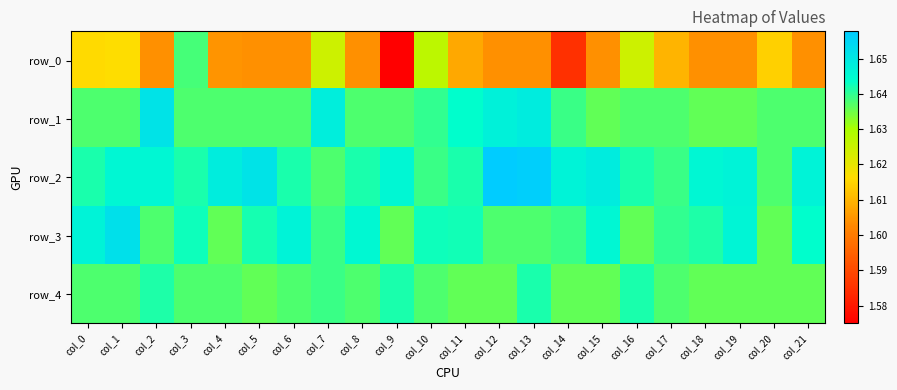

What is the greatest value displayed?

1.7